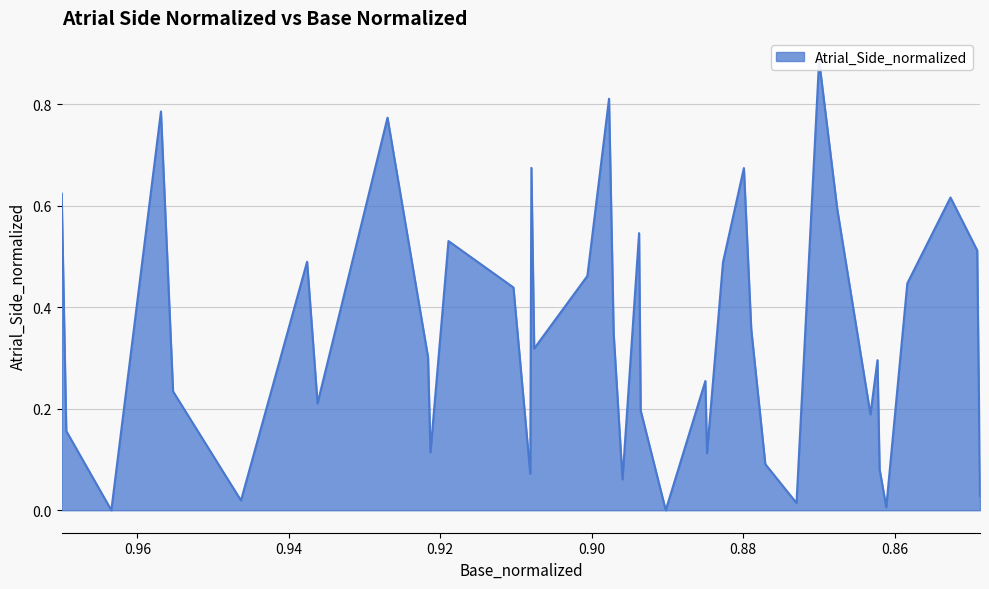

What is the difference between the maximum and minimum values?

0.9